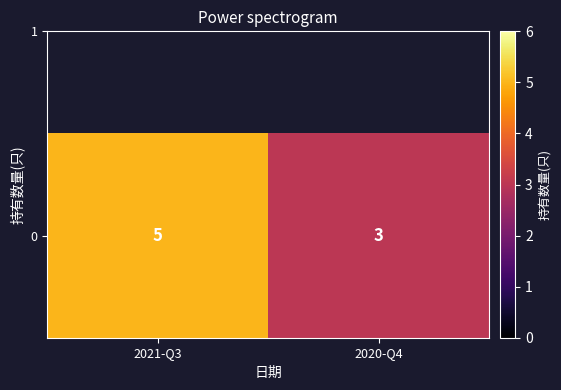

Which has a higher value, 2021-Q3 or 2020-Q4?

2021-Q3